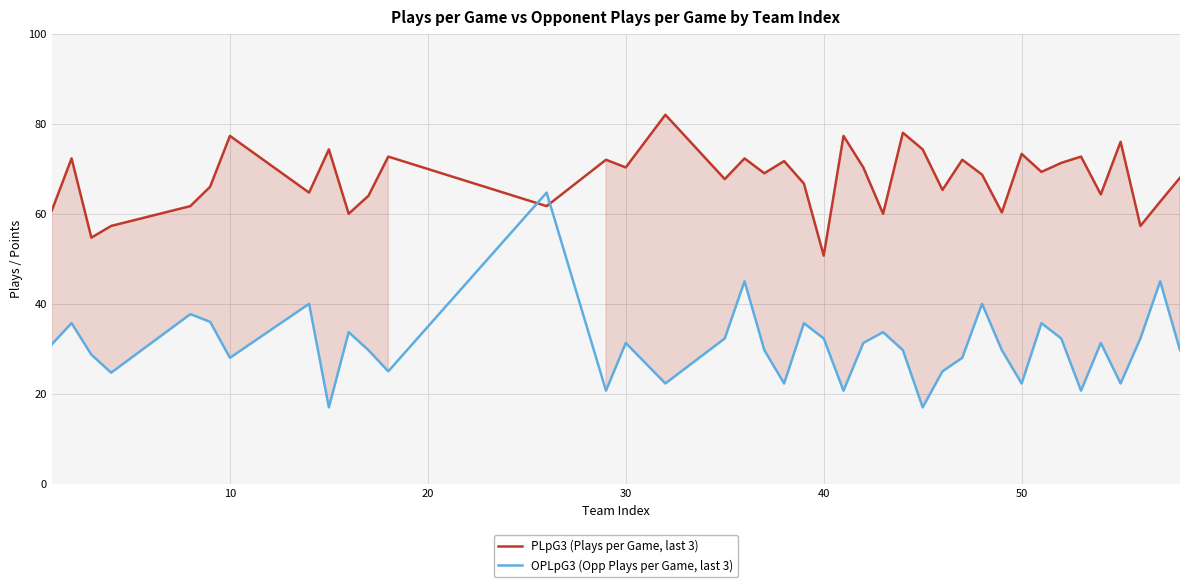

At how many categories does at least one series exceed 52?

39